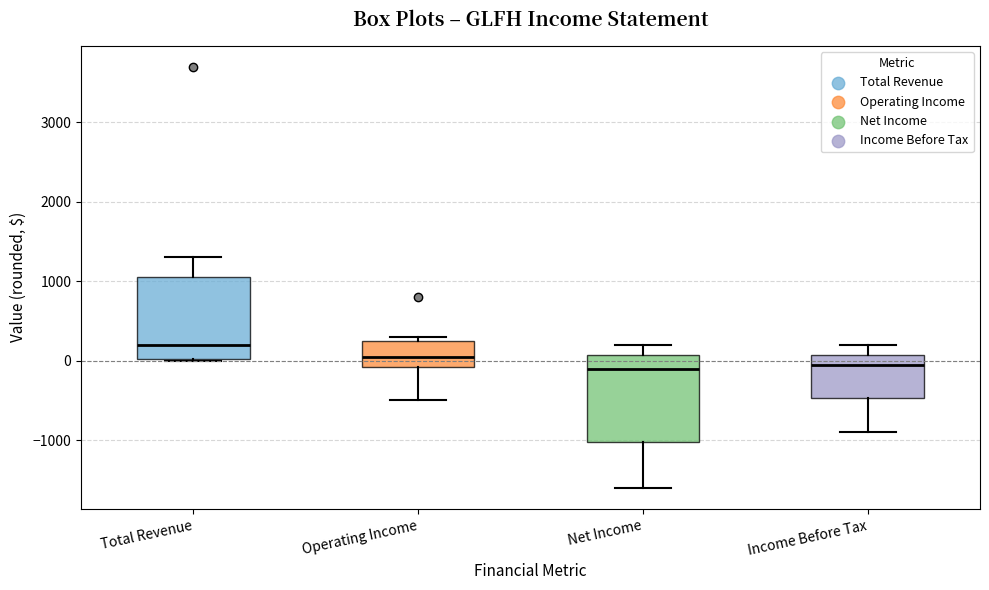

Reading left to right, read every box against the y-axis: the position of its median line, the range the box covers, and the ends of its whiskers. The values are not printed on the chart, so give them approximately, as read against the axis.

Total Revenue: median 200, box 0 to 1100, whiskers 0 to 1300
Operating Income: median 100, box -100 to 300, whiskers -500 to 300 (just above the box's upper edge)
Net Income: median -100, box -1000 to 100, whiskers -1600 to 200
Income Before Tax: median 0, box -500 to 100, whiskers -900 to 200